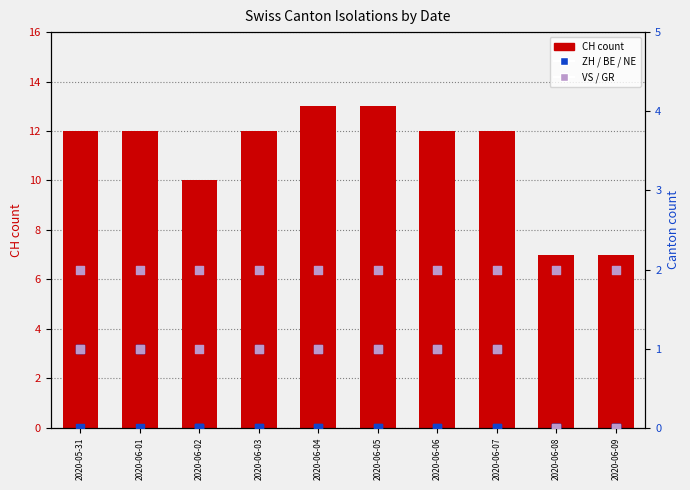

Is the value of GR at 2020-05-31 greater than the value of CH (total) at 2020-06-03?

No